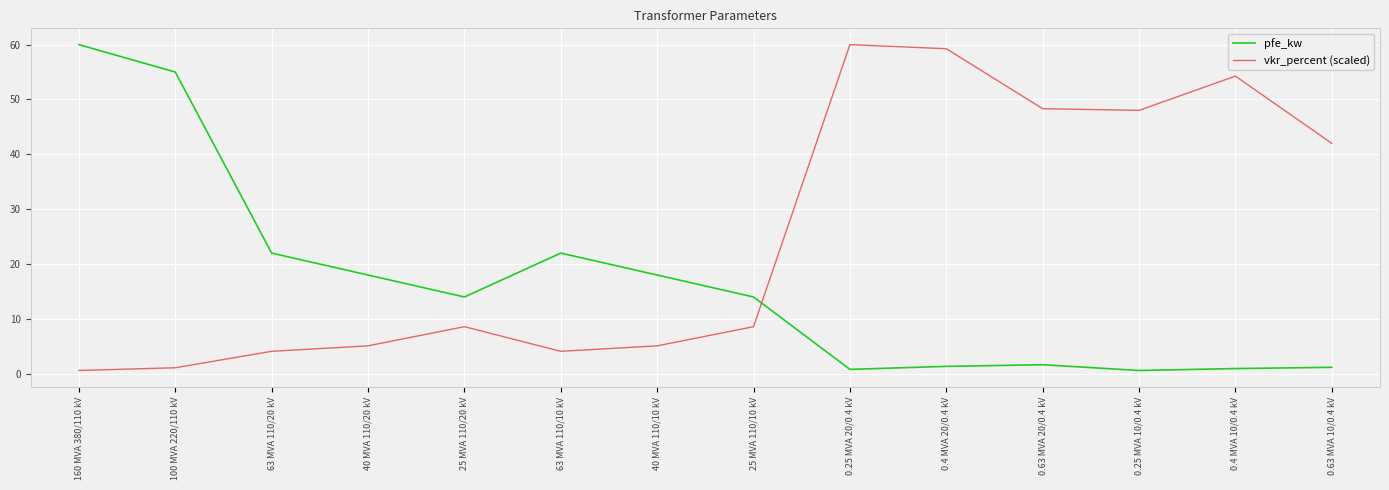

Does the chart have visible grid lines?

Yes